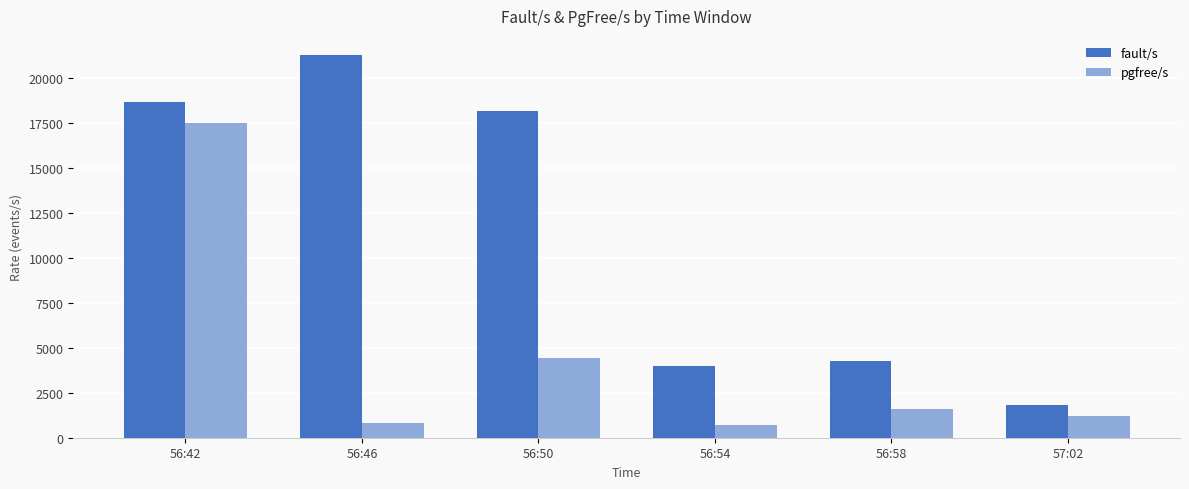

Where is fault/s nearest to the value 11564?

56:50